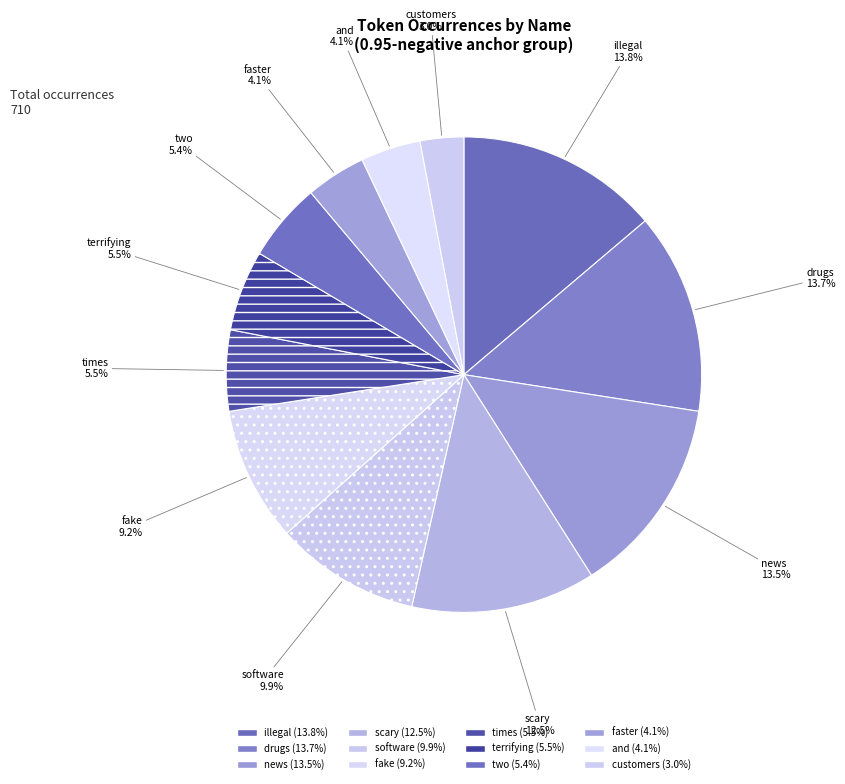

True or false: two accounts for 1% of the total.

False